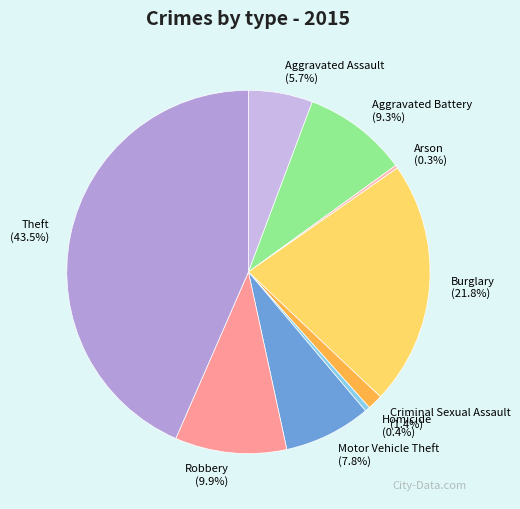

Is there any slice that represents more than half of the pie?

No